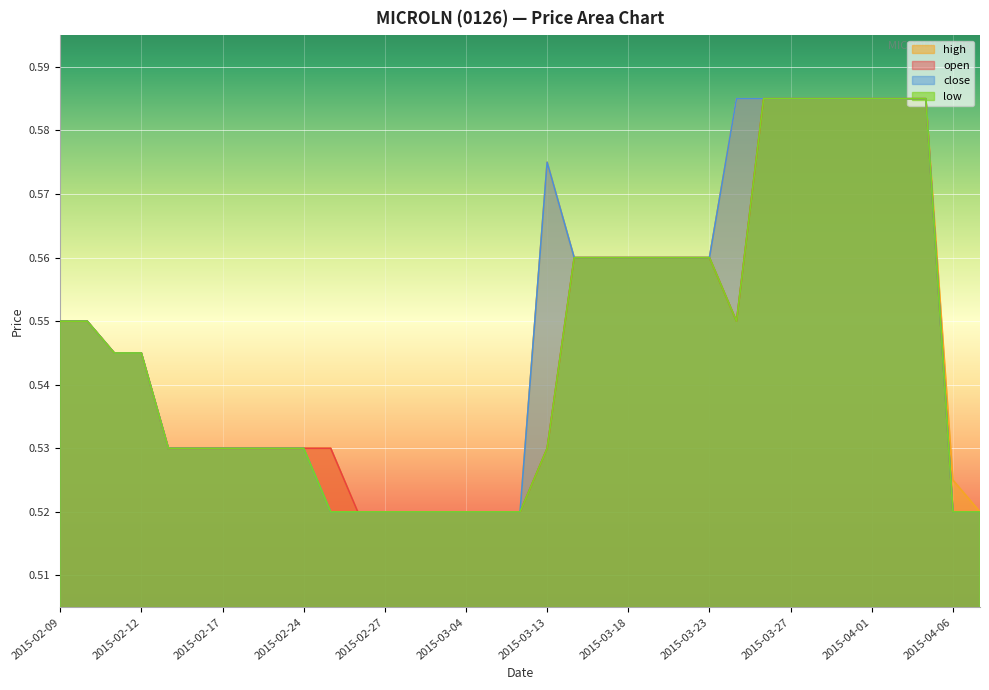

Reading left to right, extract all data points from this chart.

open: 0.6	0.6	0.5	0.5	0.5	0.5	0.5	0.5	0.5	0.5	0.5	0.5	0.5	0.5	0.5	0.5	0.5	0.5	0.5	0.6	0.6	0.6	0.6	0.6	0.6	0.6	0.6	0.6	0.6	0.6	0.6	0.6	0.6	0.5	0.5
high: 0.6	0.6	0.5	0.5	0.5	0.5	0.5	0.5	0.5	0.5	0.5	0.5	0.5	0.5	0.5	0.5	0.5	0.5	0.6	0.6	0.6	0.6	0.6	0.6	0.6	0.6	0.6	0.6	0.6	0.6	0.6	0.6	0.6	0.5	0.5
low: 0.6	0.6	0.5	0.5	0.5	0.5	0.5	0.5	0.5	0.5	0.5	0.5	0.5	0.5	0.5	0.5	0.5	0.5	0.5	0.6	0.6	0.6	0.6	0.6	0.6	0.6	0.6	0.6	0.6	0.6	0.6	0.6	0.6	0.5	0.5
close: 0.6	0.6	0.5	0.5	0.5	0.5	0.5	0.5	0.5	0.5	0.5	0.5	0.5	0.5	0.5	0.5	0.5	0.5	0.6	0.6	0.6	0.6	0.6	0.6	0.6	0.6	0.6	0.6	0.6	0.6	0.6	0.6	0.6	0.5	0.5